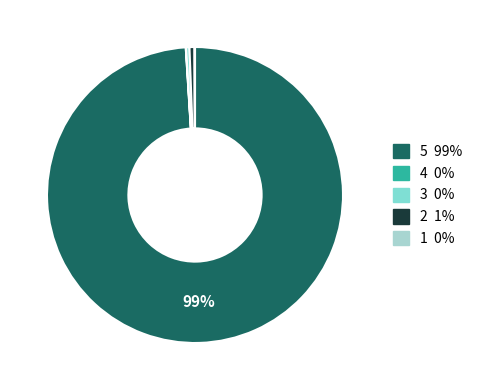

Is there any slice that represents more than half of the pie?

Yes